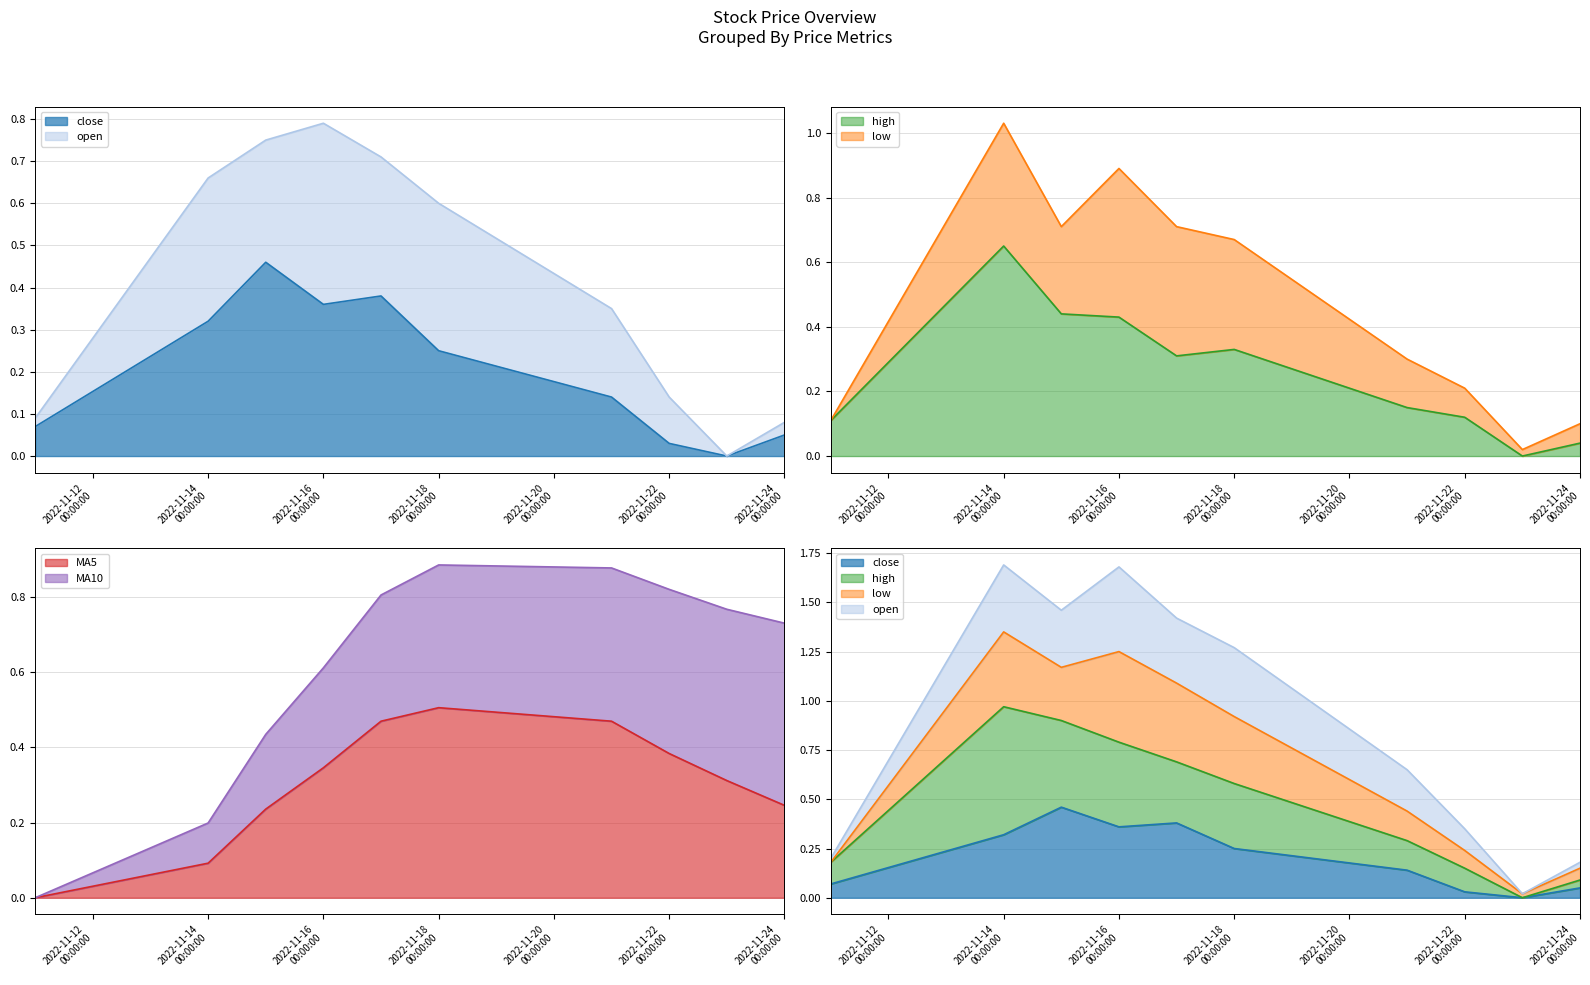

Which series changed the most between 2022-11-14 00:00:00 and 2022-11-24 00:00:00?

high